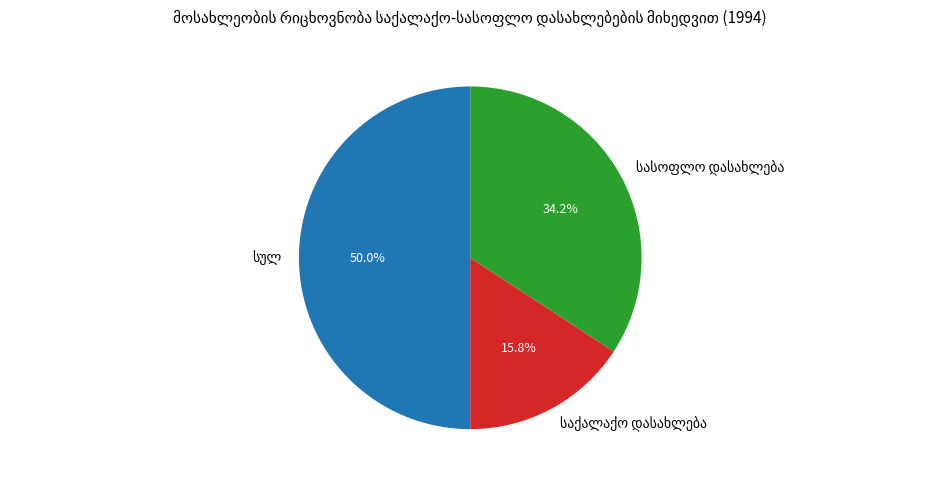

How many segments does this pie chart have?

3